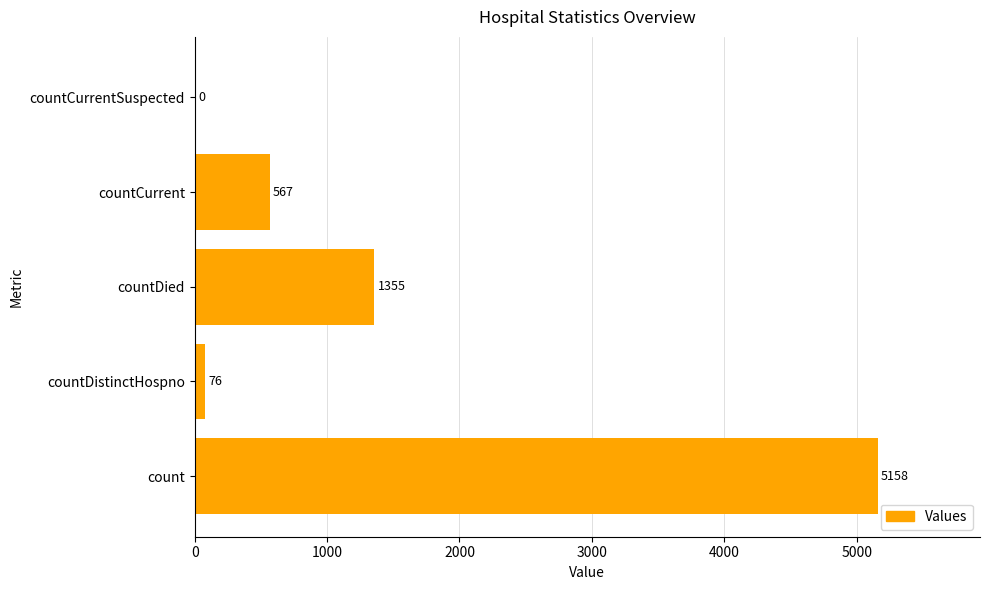

At which label is the value closest to 2579?

countDied